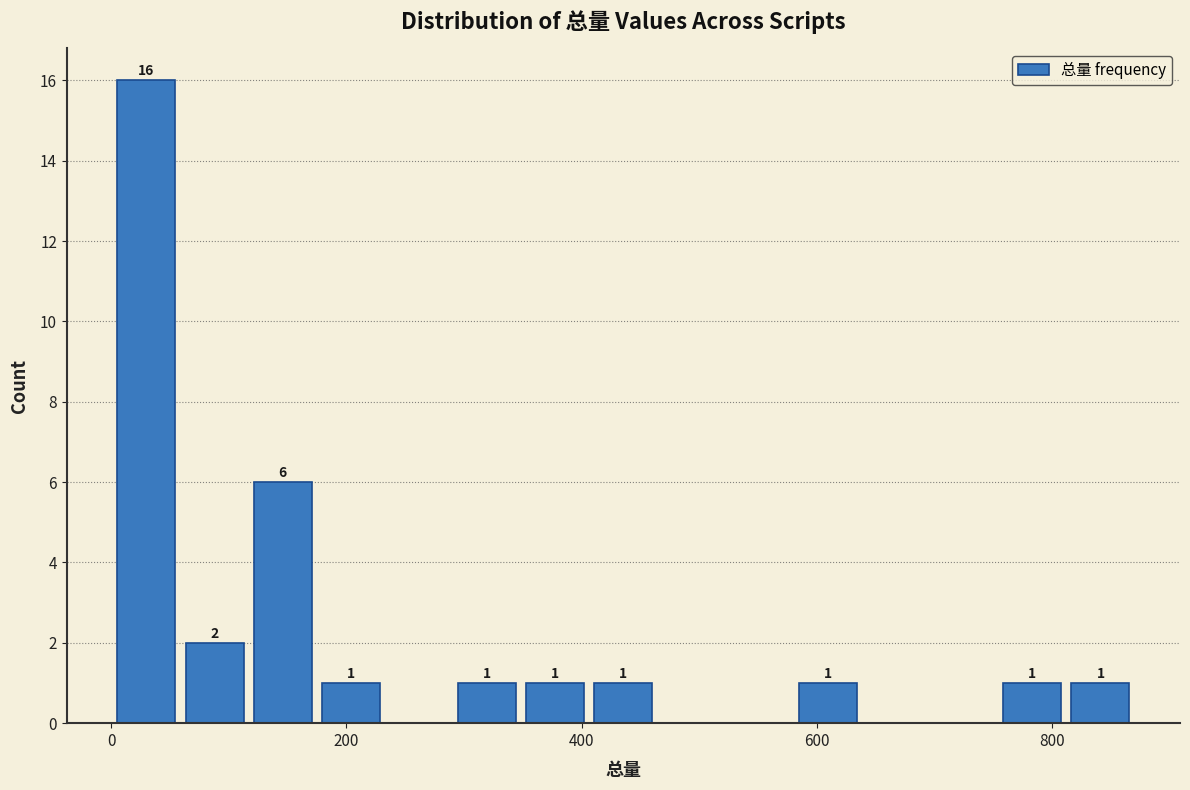

Around what value on the x-axis is the tallest bar? Give the approximate position of its centre, as read against the axis.

20